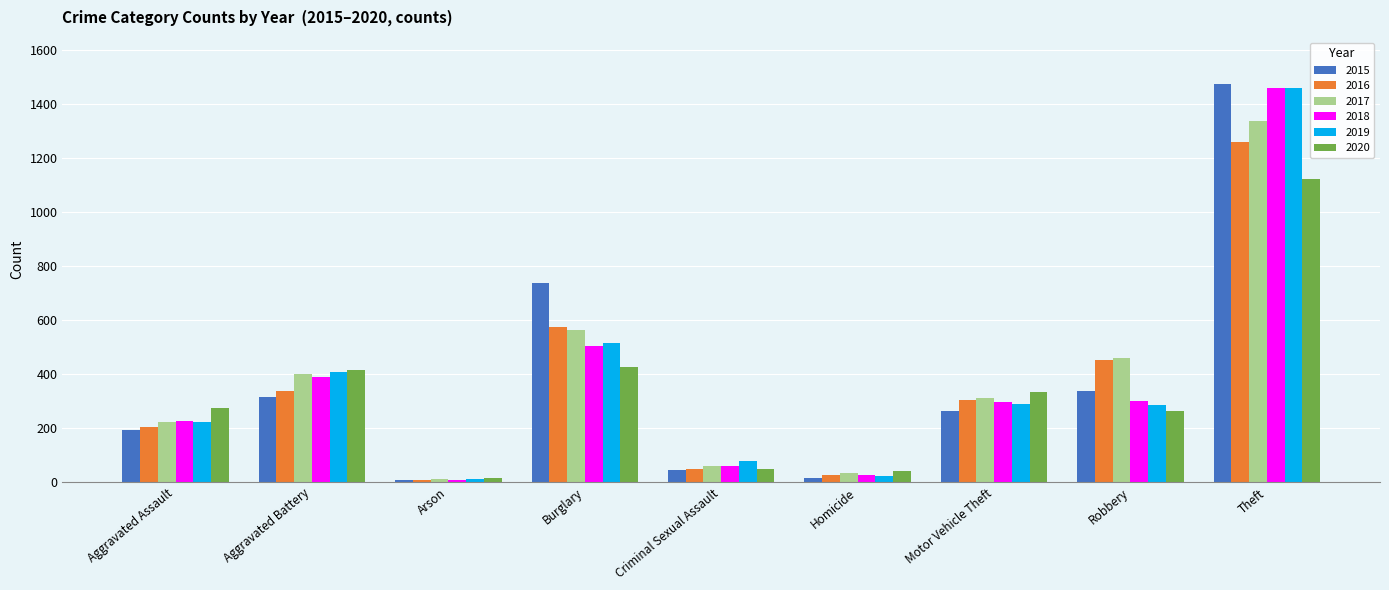

What is the total value across all series at Burglary?

3324